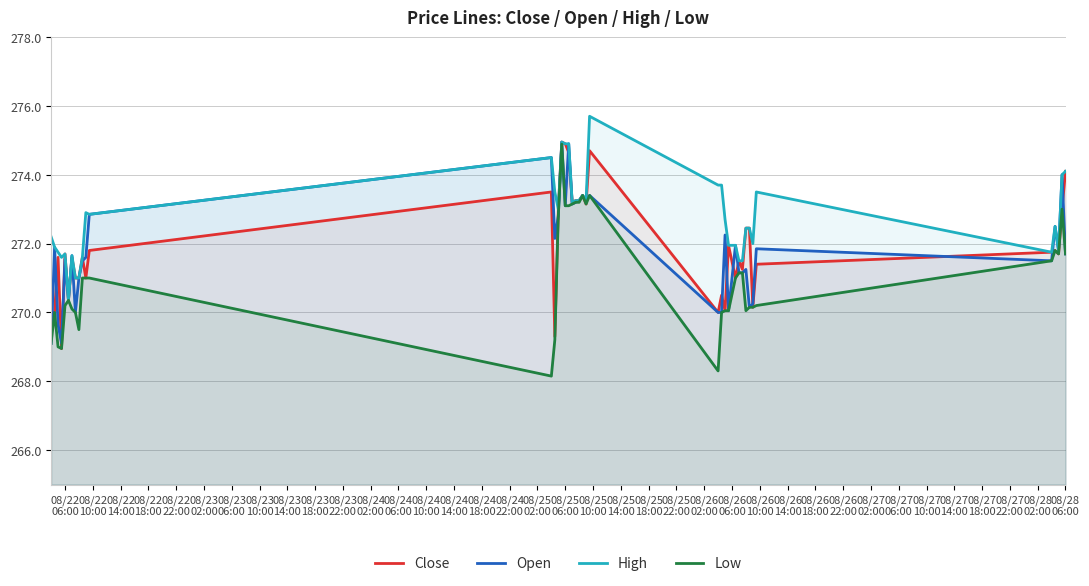

What is the average value of the Low series?

271.1